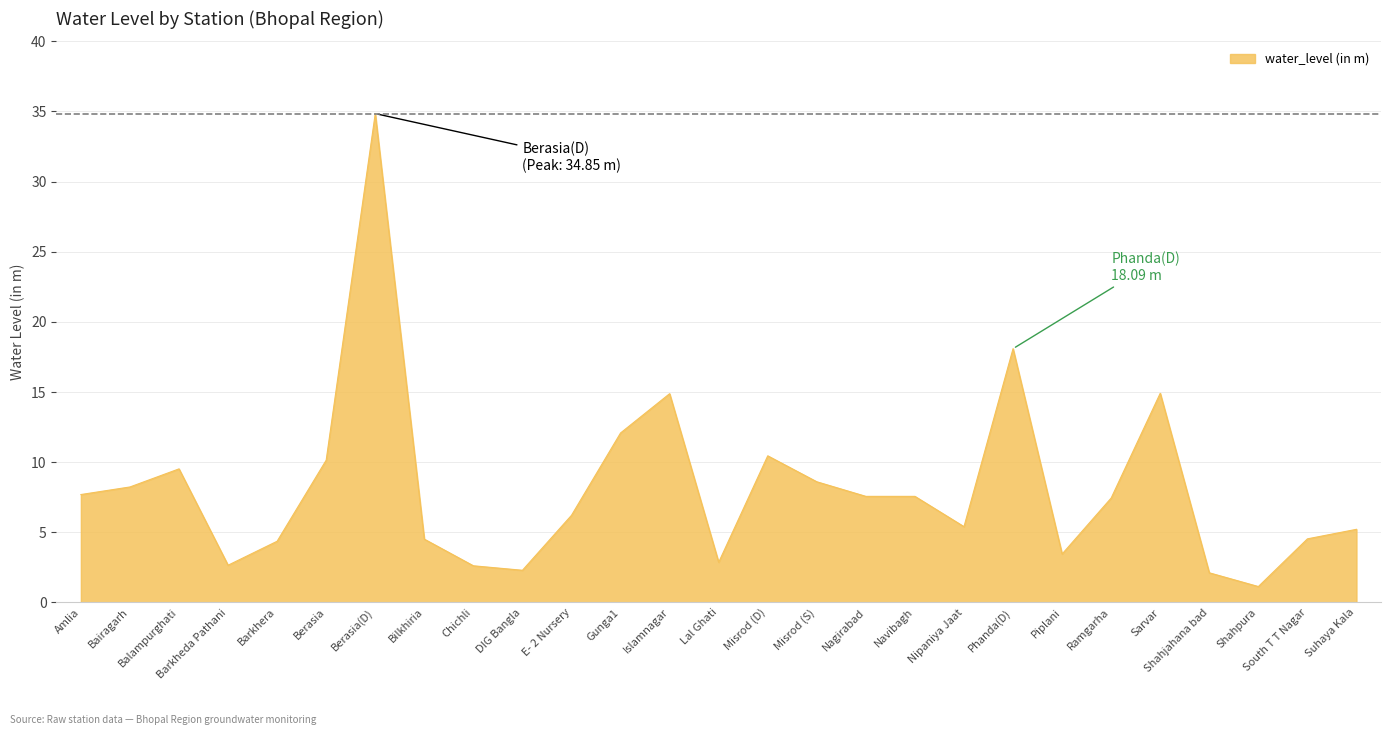

How many lines are shown in the chart?

1